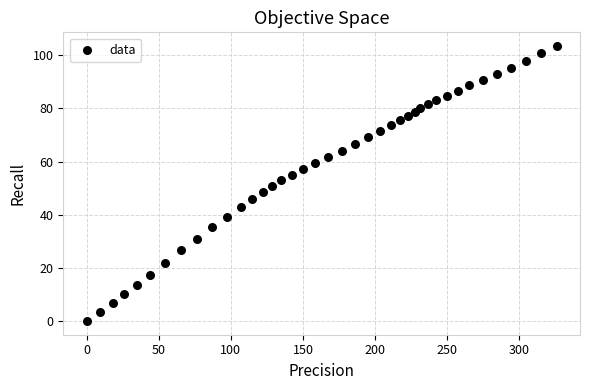

What is the range of X values (max minus min)?

325.9